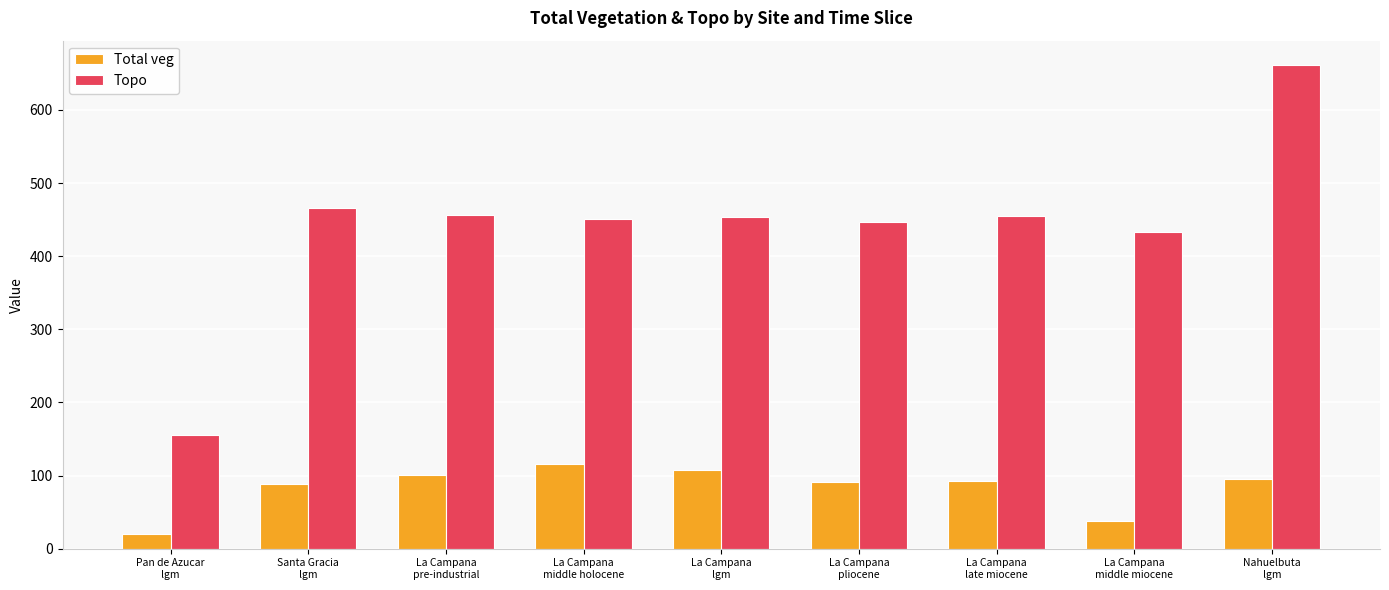

Rank the series at Nahuelbuta
lgm from lowest to highest value.

Total veg, Topo